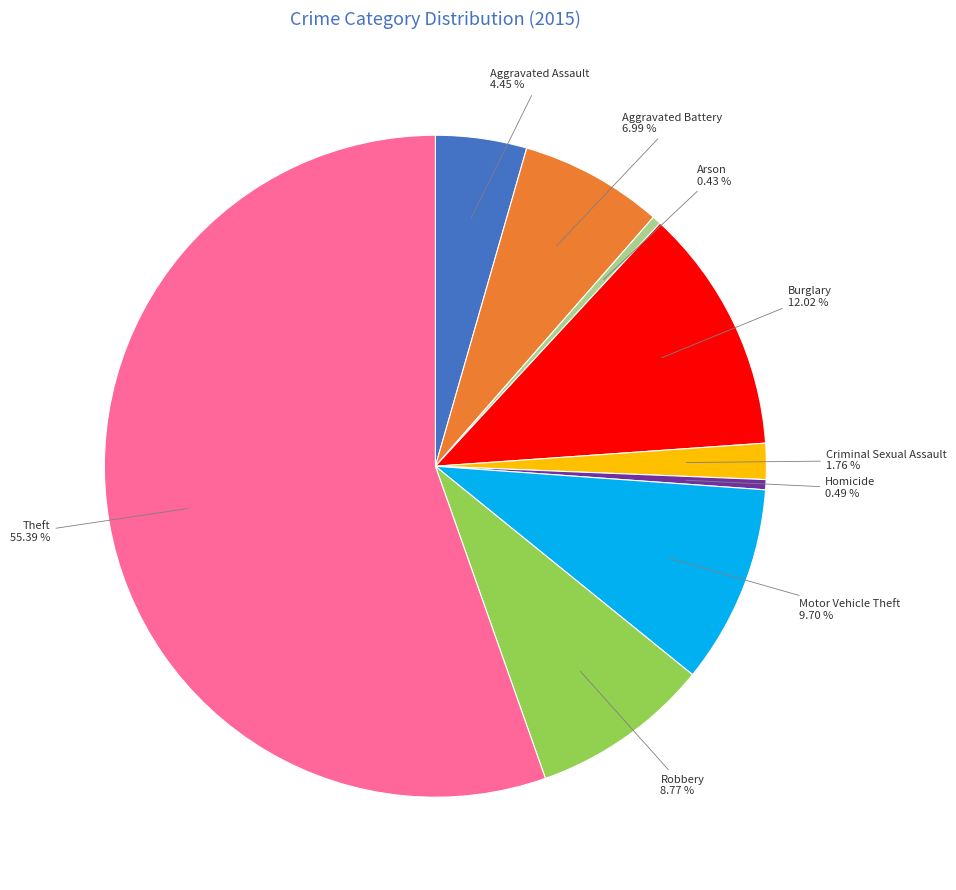

Does any single category account for the majority?

Yes